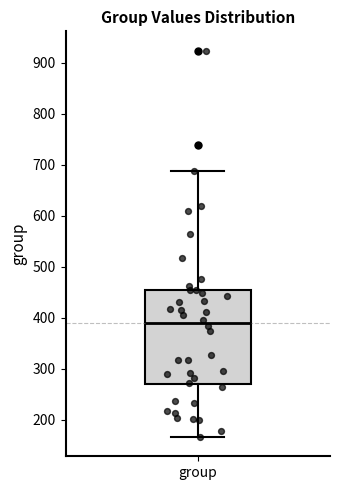

Where is the lower edge of the box for group on the y-axis? The values are not printed on the chart, so give them approximately, as read against the axis.

270